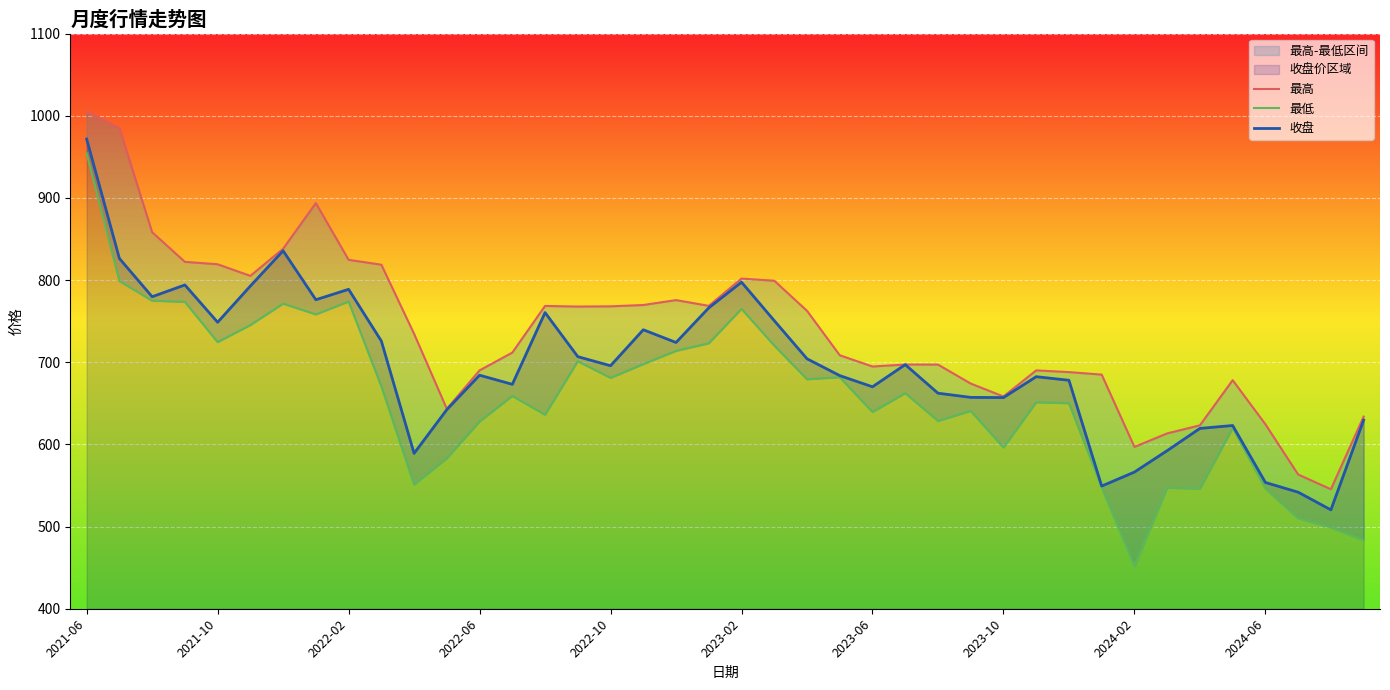

What is the minimum value for 收盘?

520.4